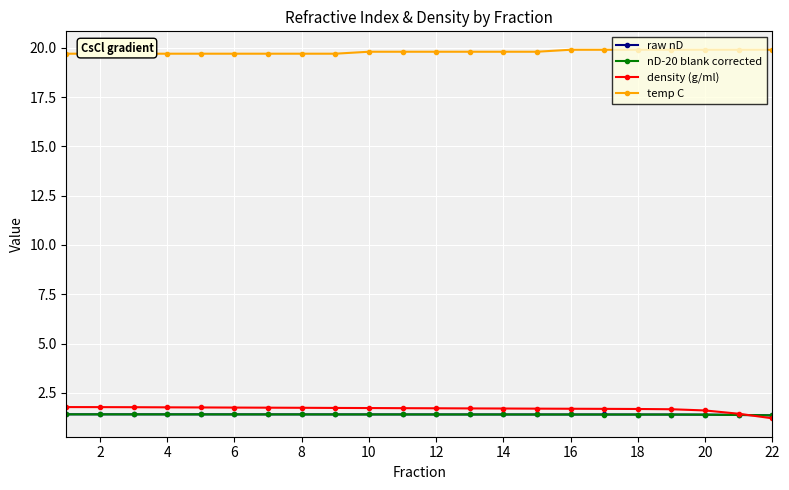

The raw nD series shows 1.4 at 22. True or false?

True